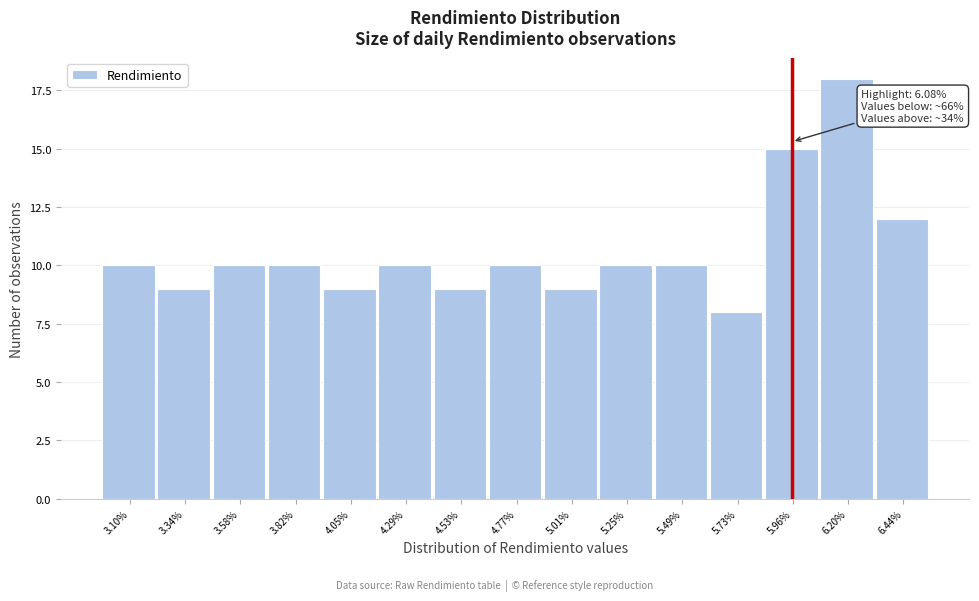

Reading left to right, extract all data points from this chart.

10	9	10	10	9	10	9	10	9	10	10	8	15	18	12